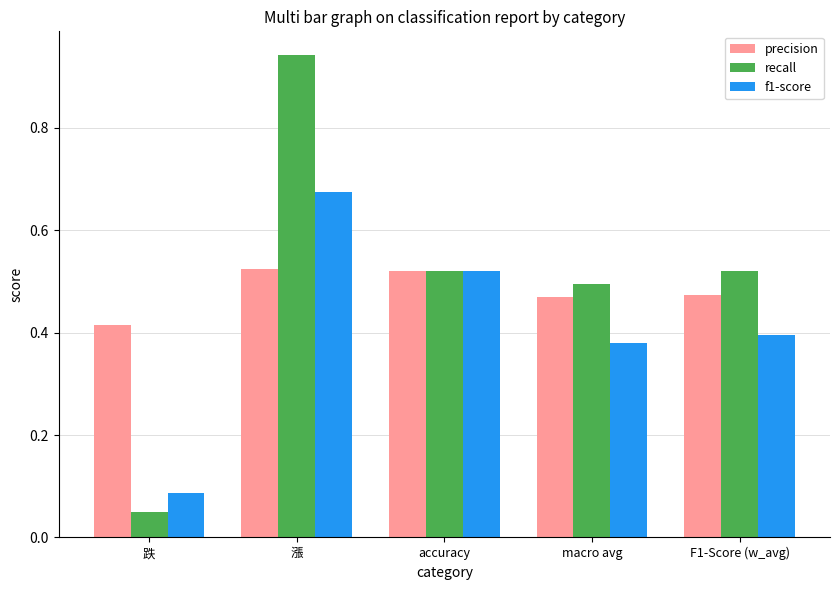

Which series changed the most between 跌 and 漲?

recall